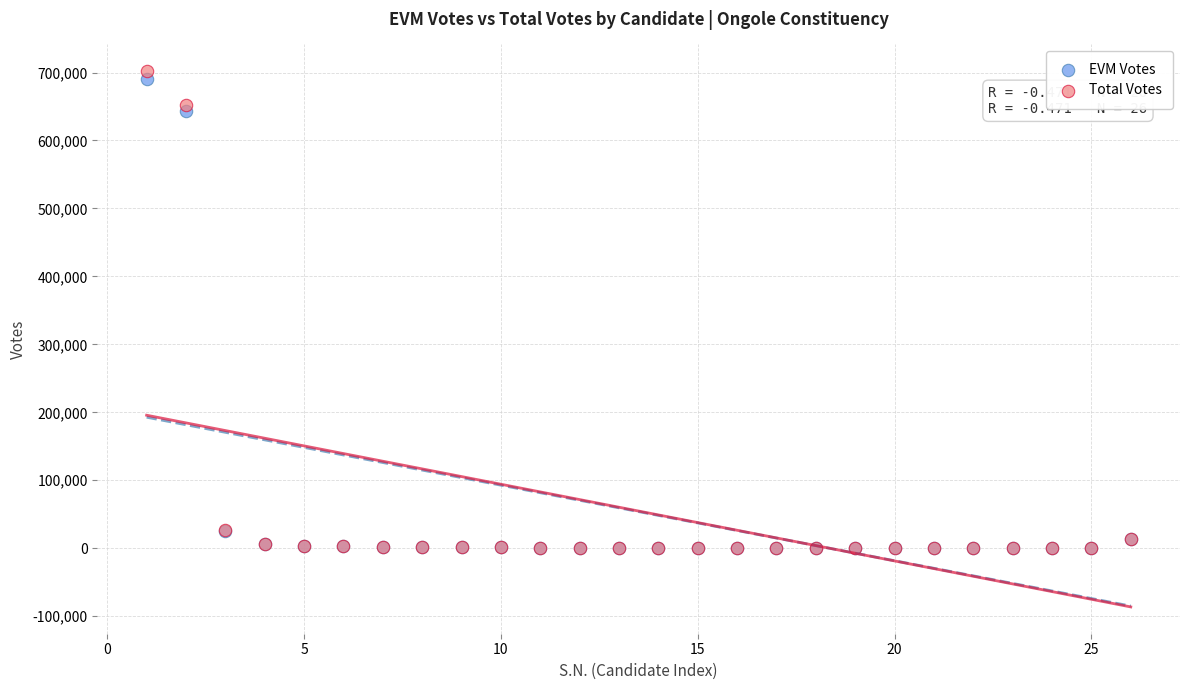

Which series reaches the maximum Y coordinate?

Total Votes